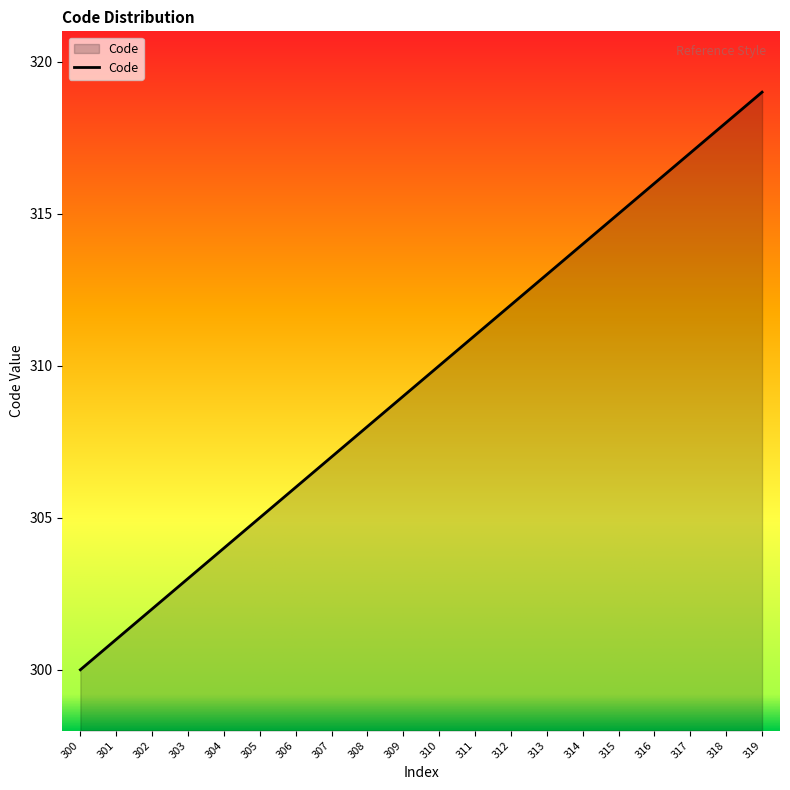

Read the value at 319, to the nearest 5.

320